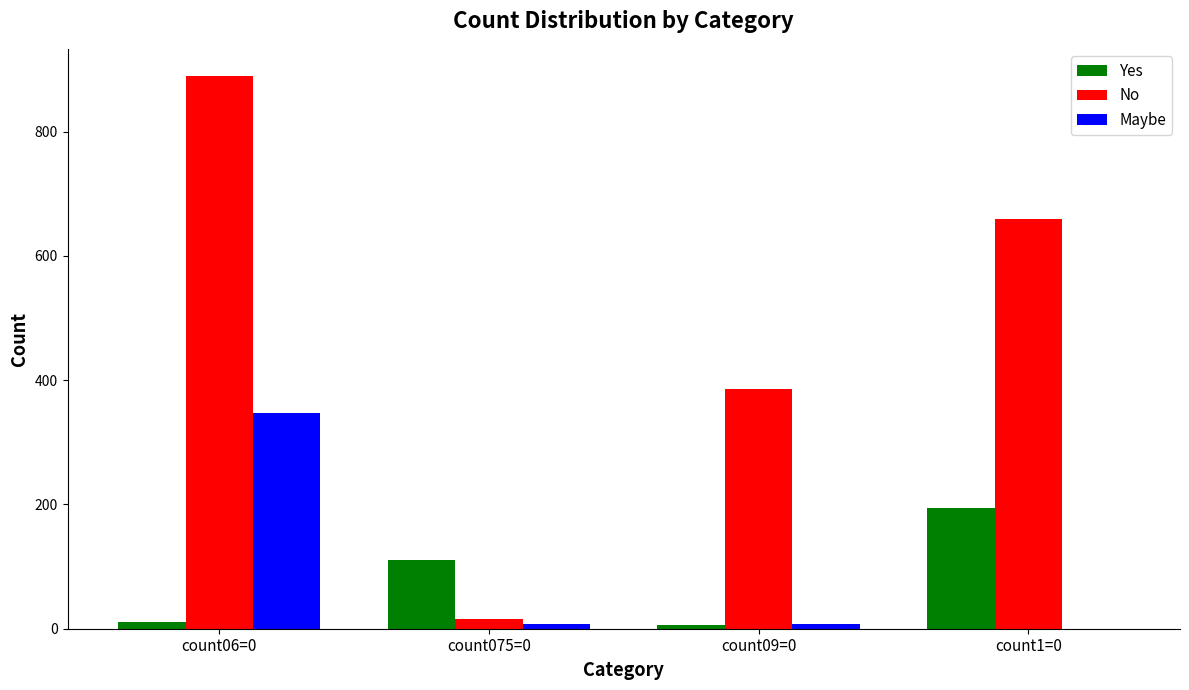

Count the number of data series in this chart.

3